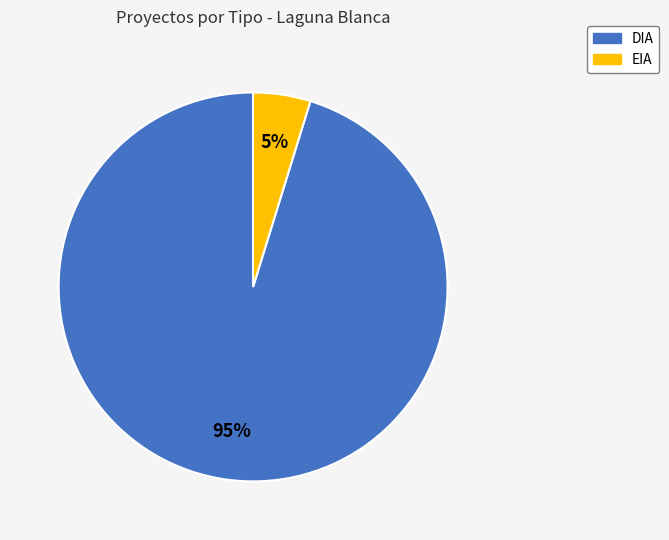

Between DIA and EIA, which is larger?

DIA